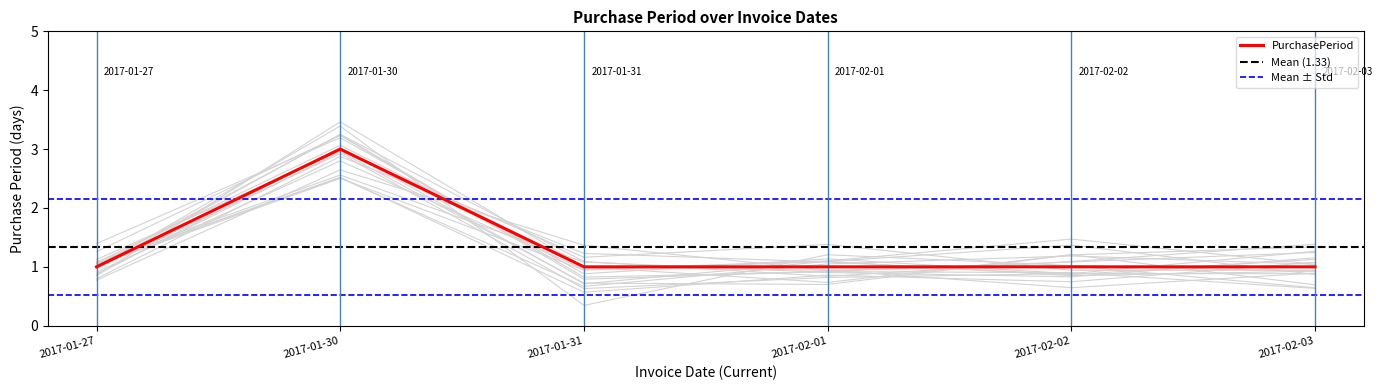

At which label is the value closest to 2?

2017-01-27